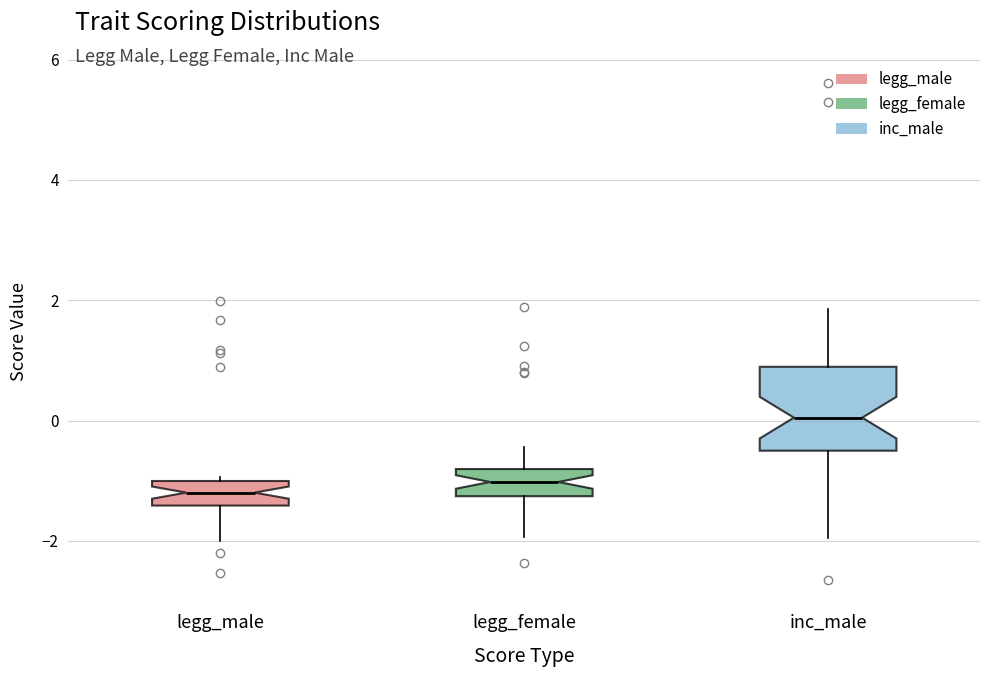

Which box has the highest median line?

inc_male